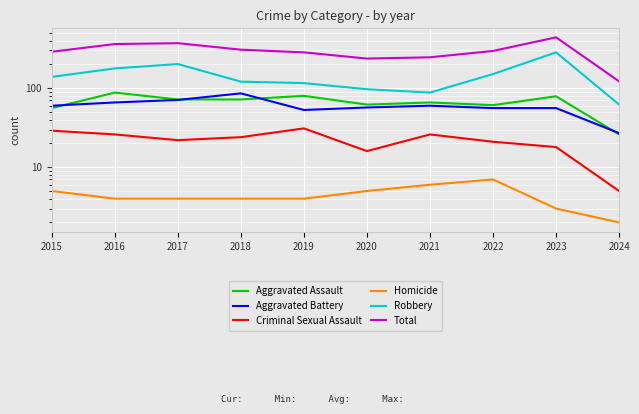

Which series has the largest range (max minus min)?

Total